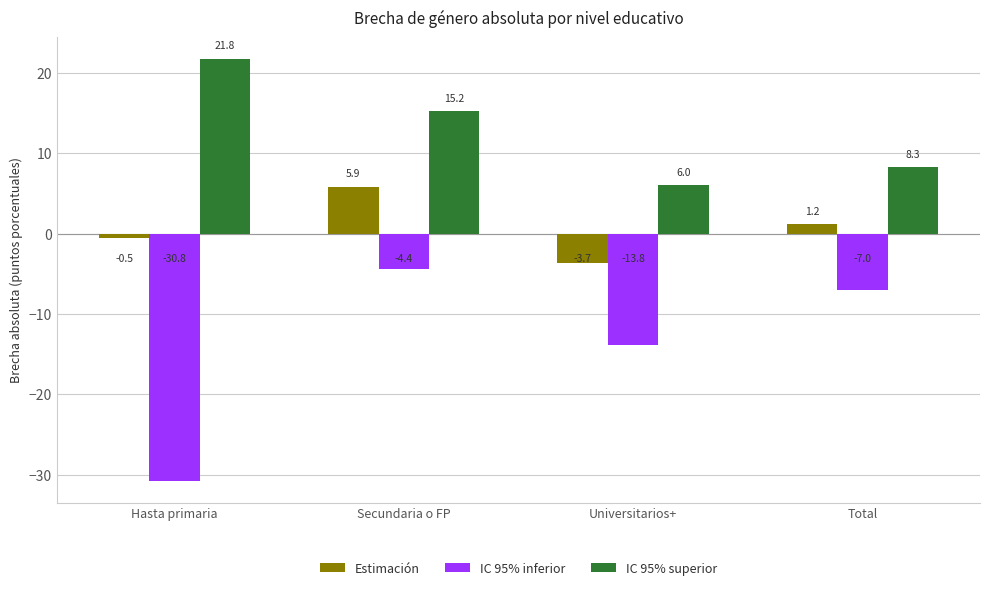

Reading right to left, what are all the values shown in this chart?

Estimación: 1.2	-3.7	5.9	-0.5
IC 95% inferior: -7.0	-13.8	-4.4	-30.8
IC 95% superior: 8.3	6.0	15.2	21.8